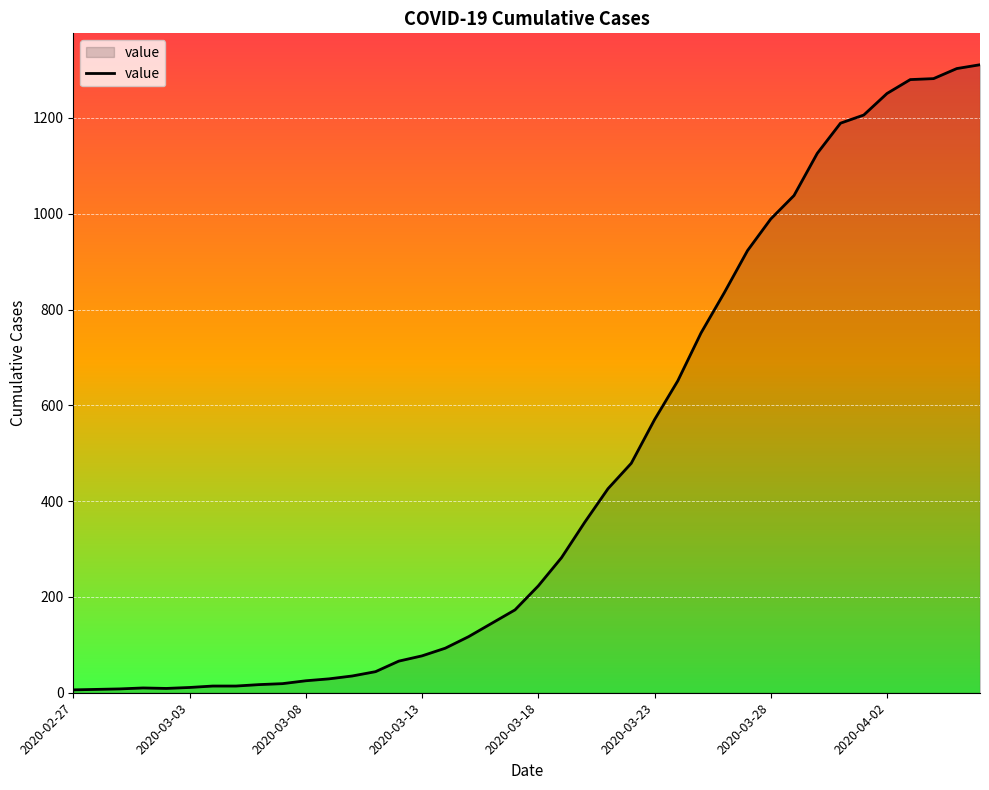

What is the greatest value displayed?

1311